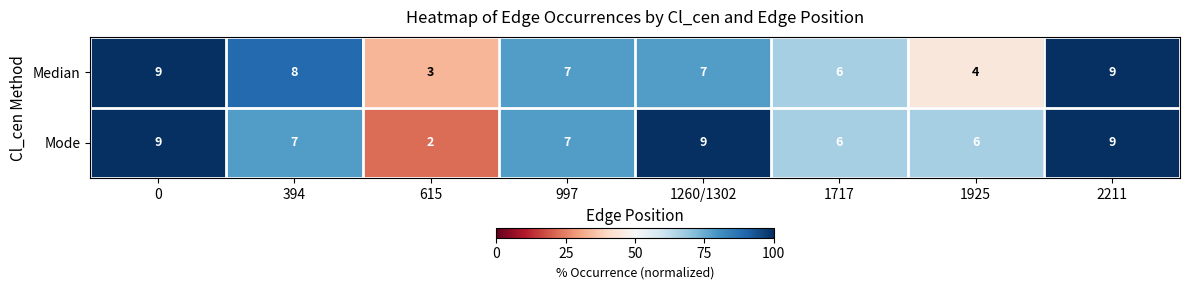

What is the average value of the Mode series?

7